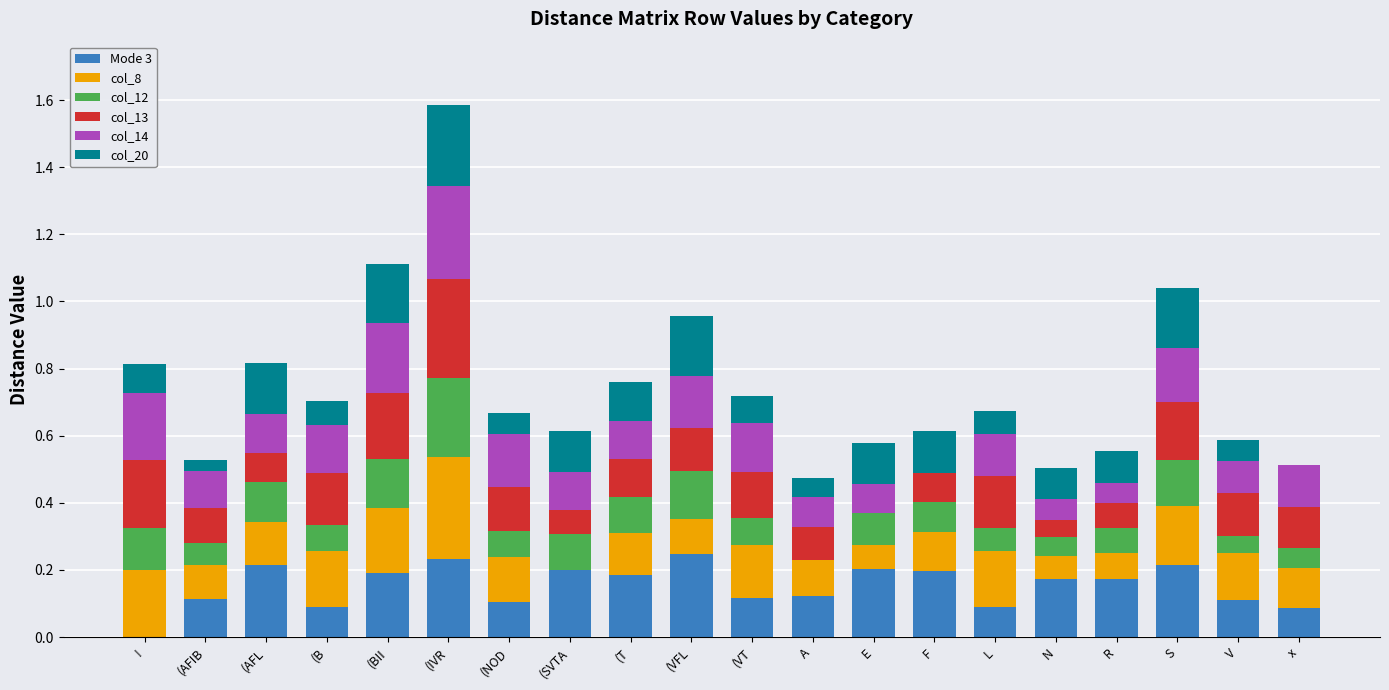

Are the bars horizontal?

No